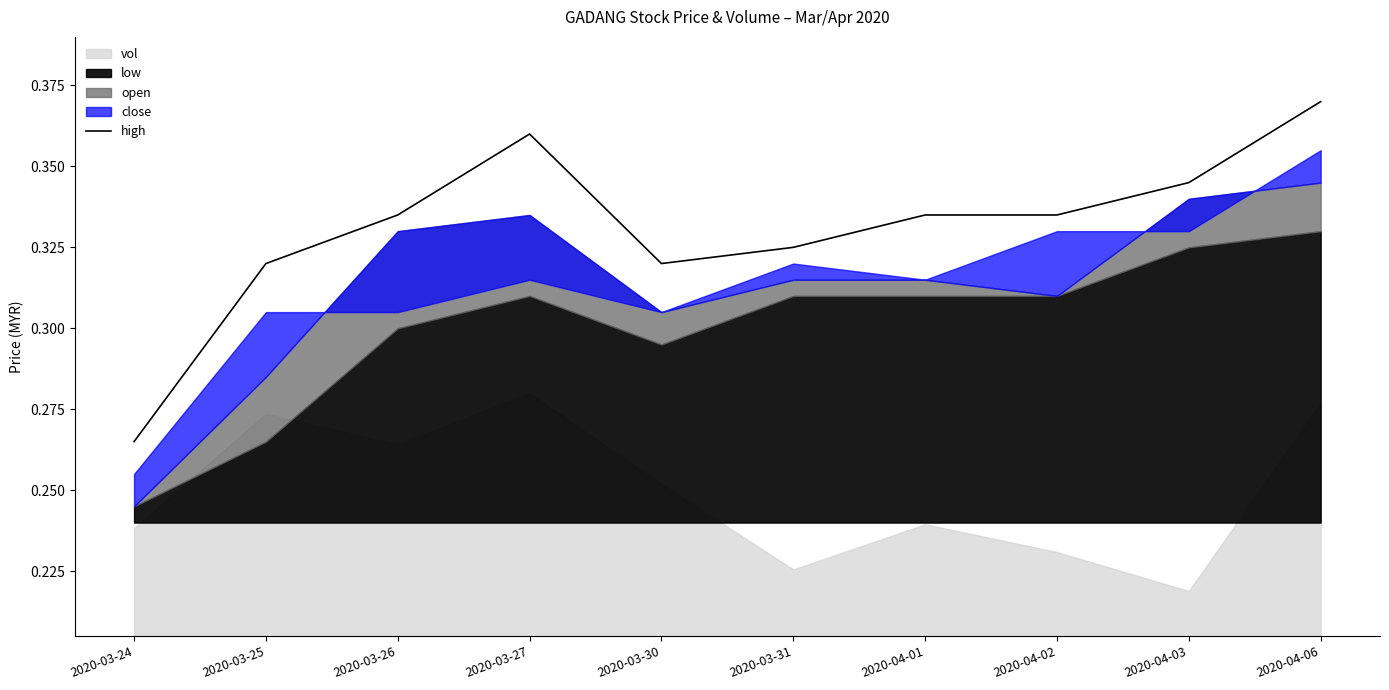

How many points are lower than both their immediate neighbors (excluding endpoints)?

1